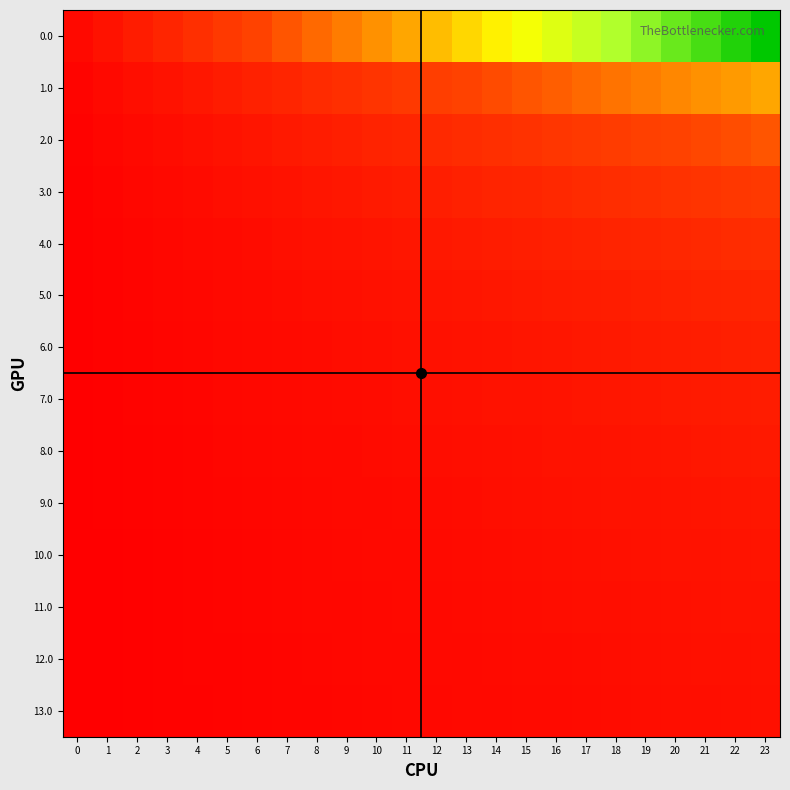

Which category has the highest value across all series?

23